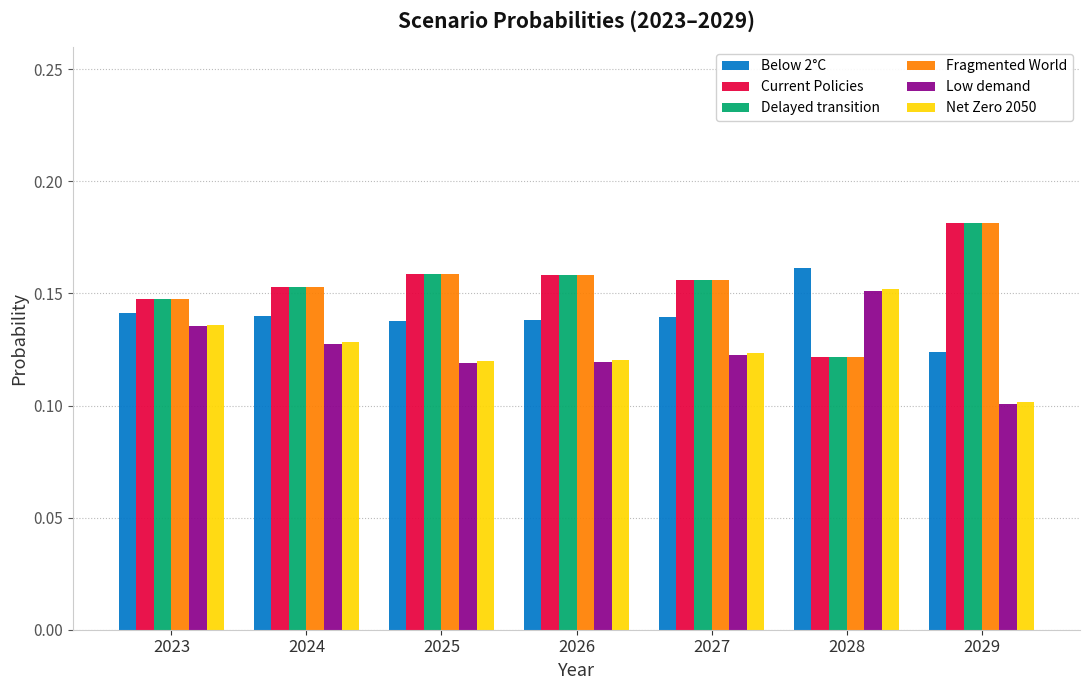

What is the total value across all series at 2026?

0.9